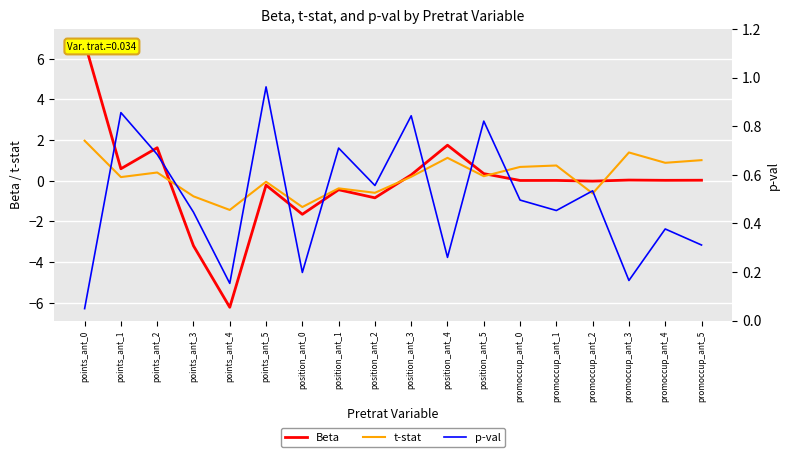

What is the difference between the maximum and minimum values in the Beta series?

13.0